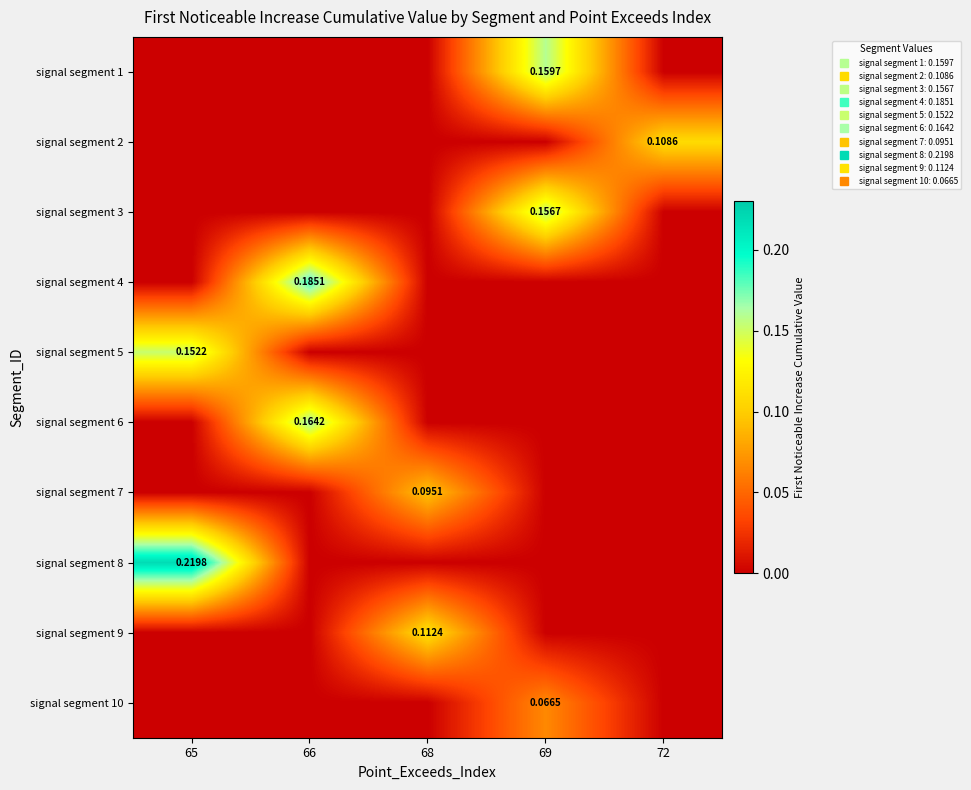

At how many categories does at least one series exceed 0?

5